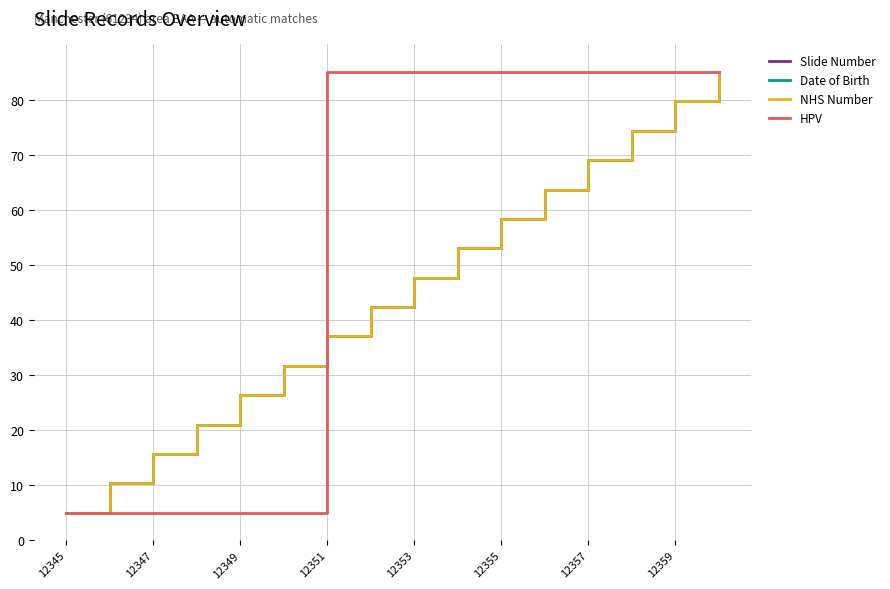

Does the chart have visible grid lines?

Yes